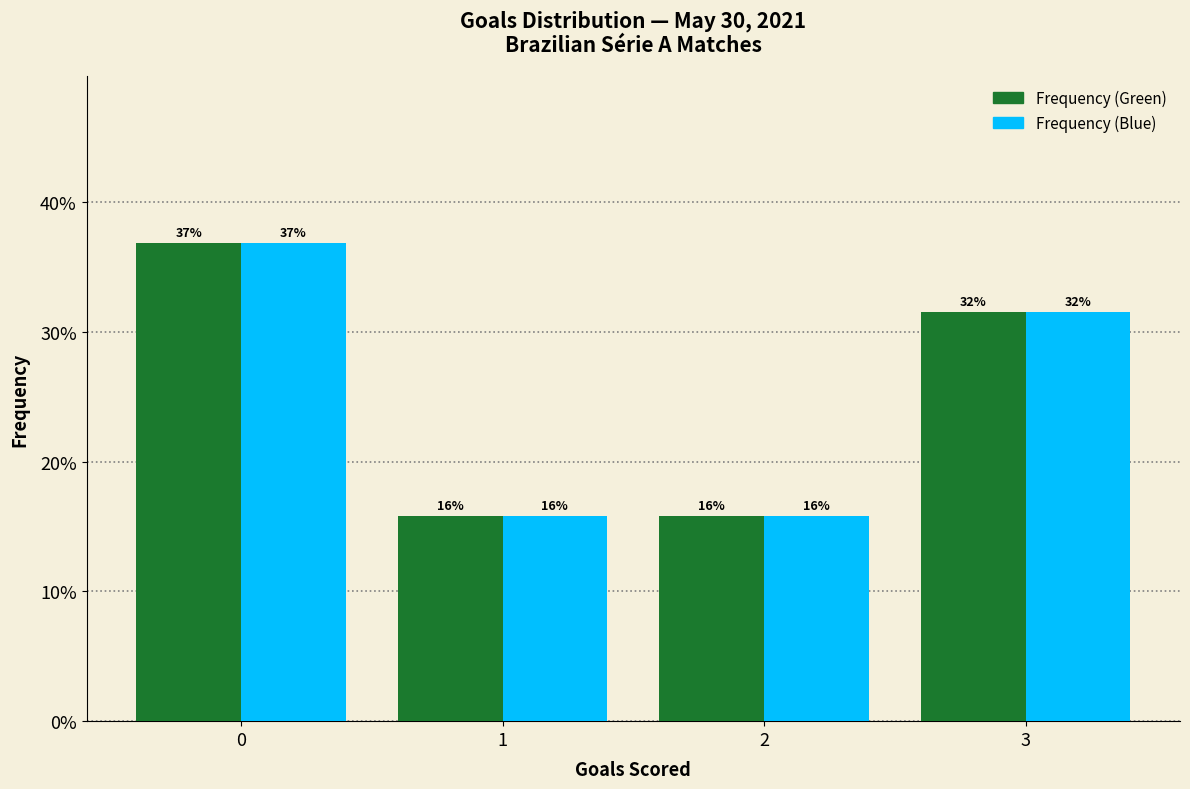

How many bars are there in each group?

2